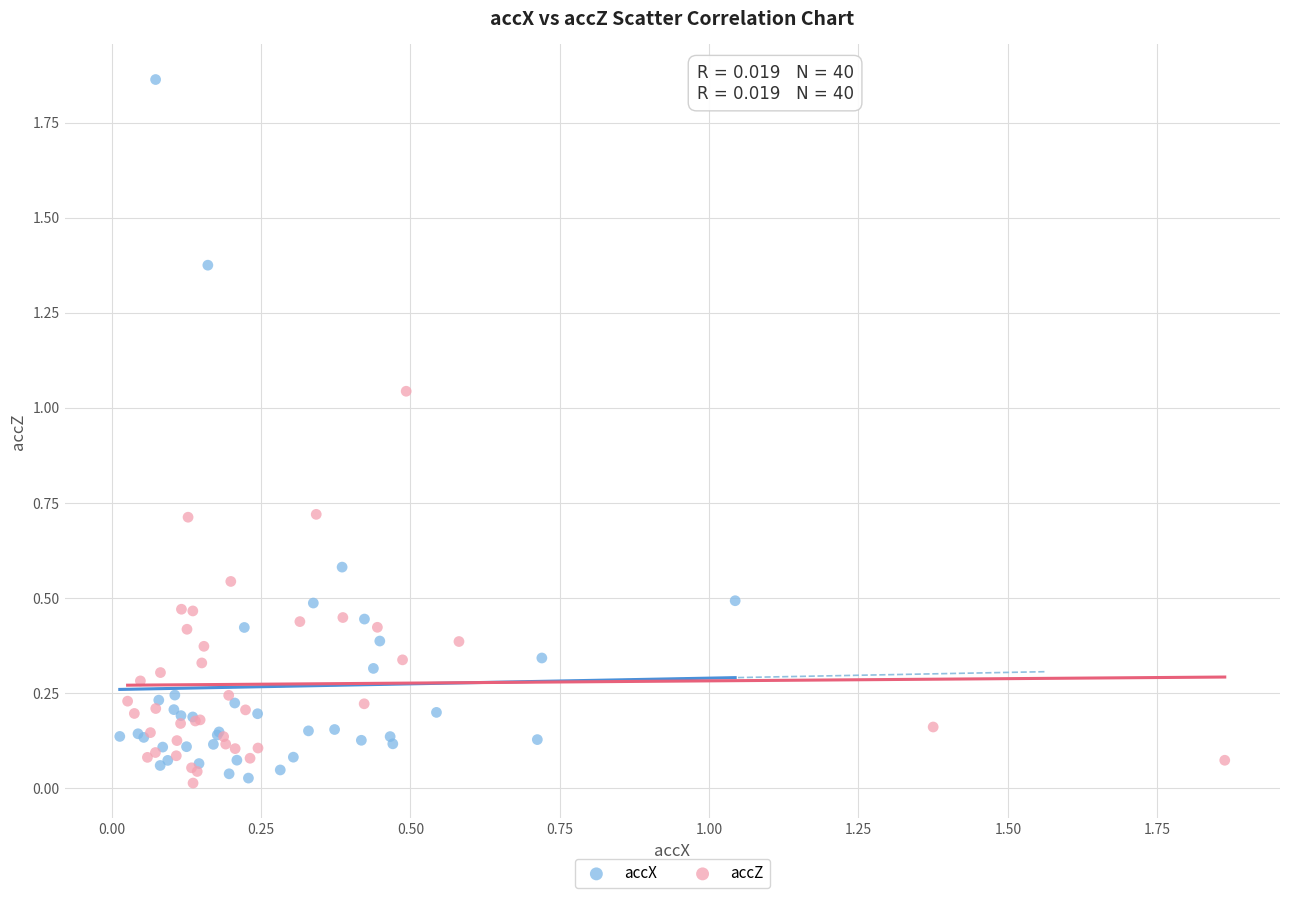

Which series has the widest spread of Y values?

accX